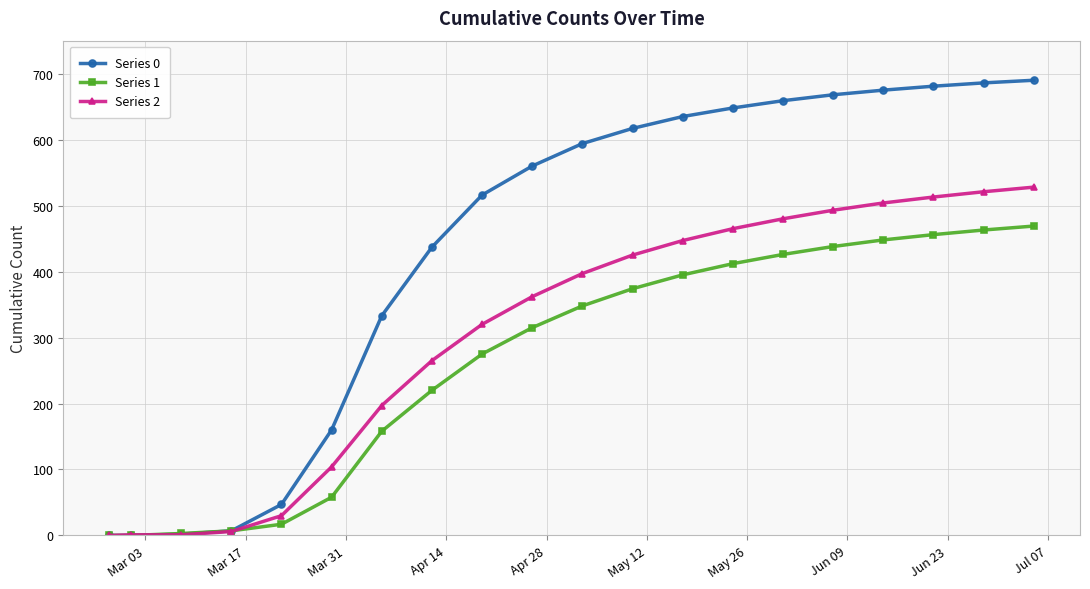

Rank the series by their maximum value, from highest to lowest.

Series 0, Series 2, Series 1